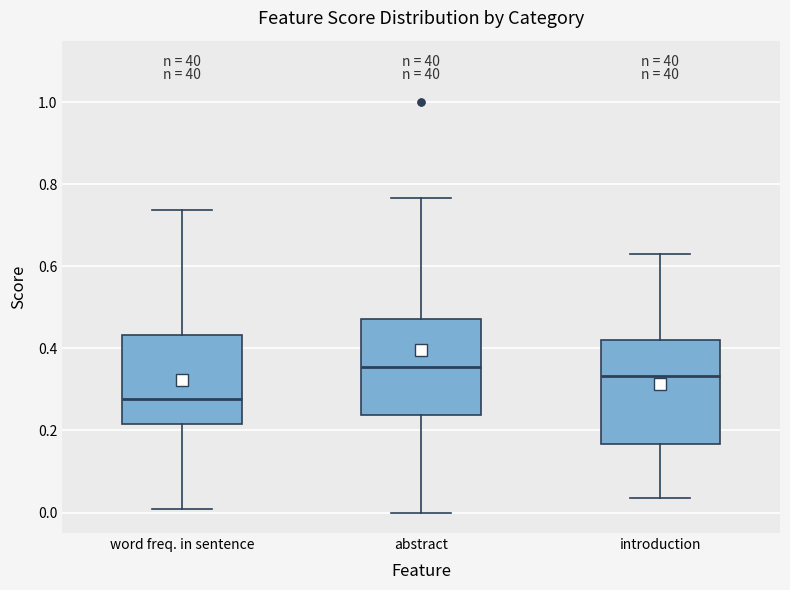

Which box's median line is the highest?

abstract